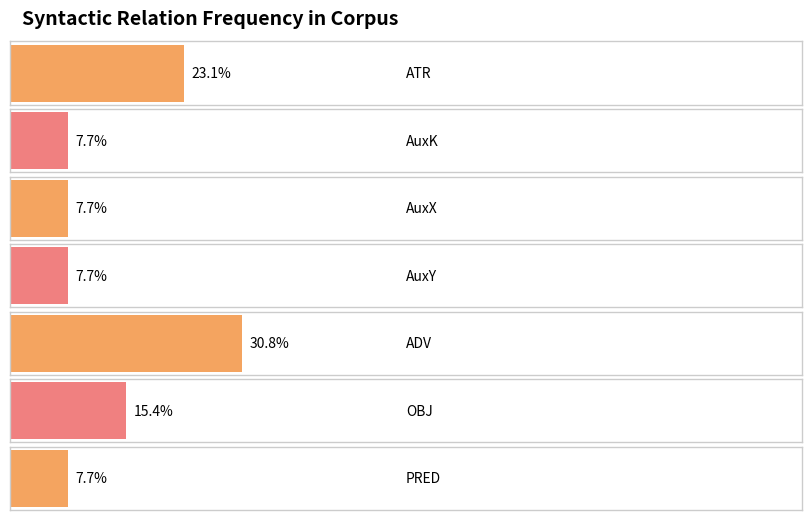

Does the chart contain any negative values?

No